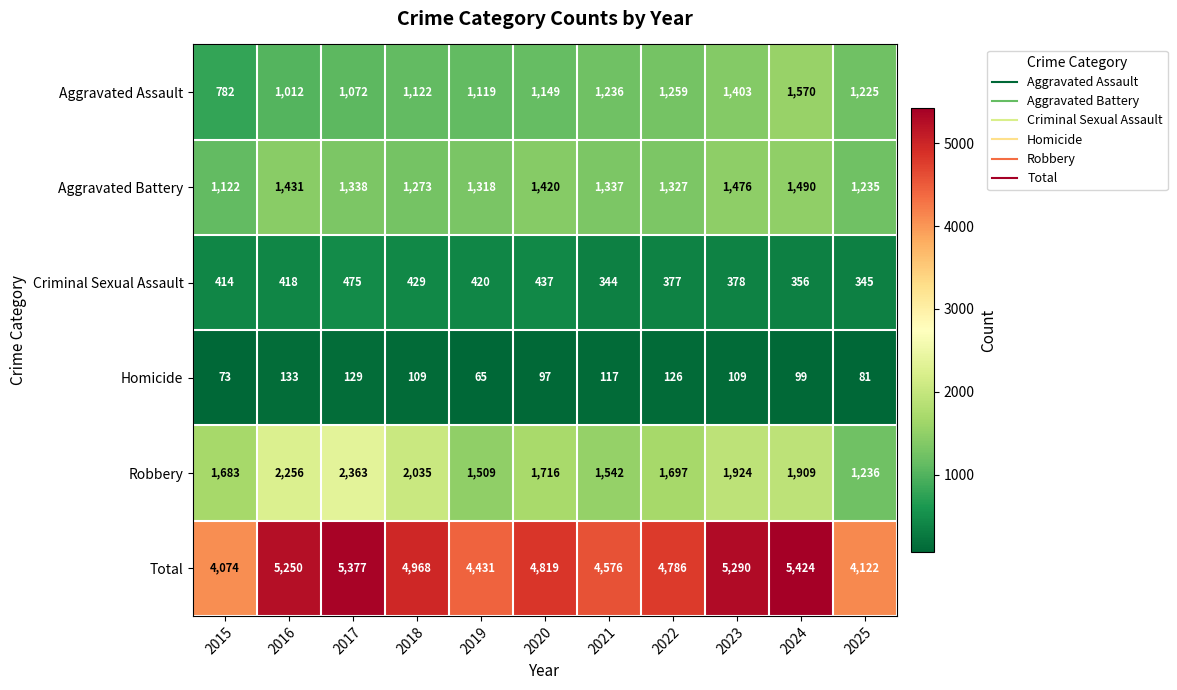

Rank the series at 2017 from lowest to highest value.

Homicide, Criminal Sexual Assault, Aggravated Assault, Aggravated Battery, Robbery, Total